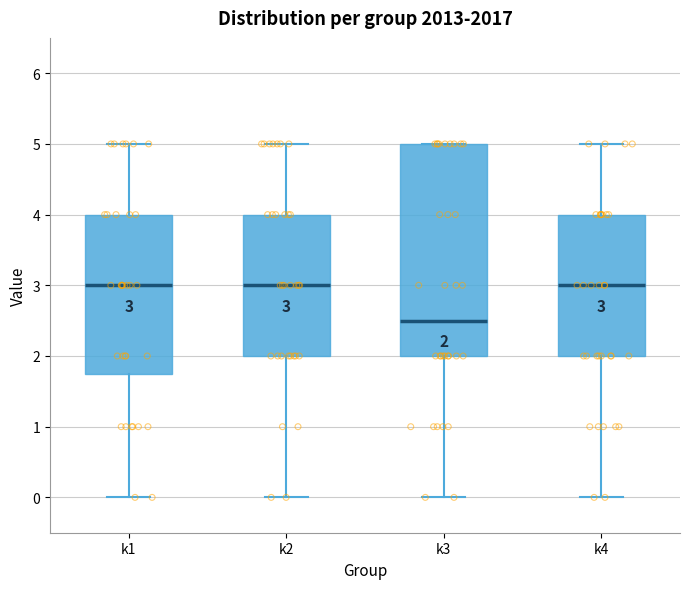

Which box is the tallest, from its lower edge to its upper edge?

k3